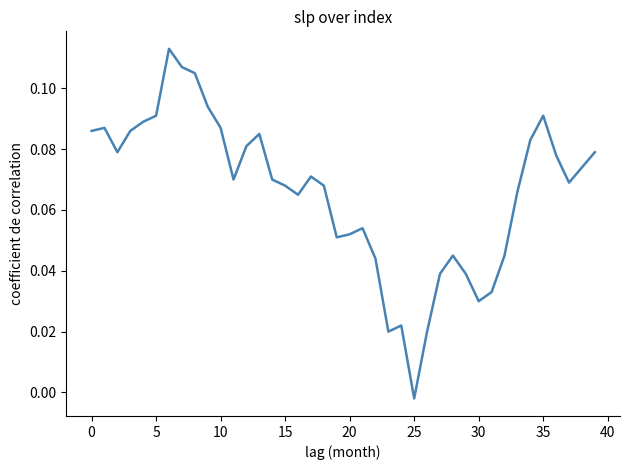

At which label is the value closest to 0?

25